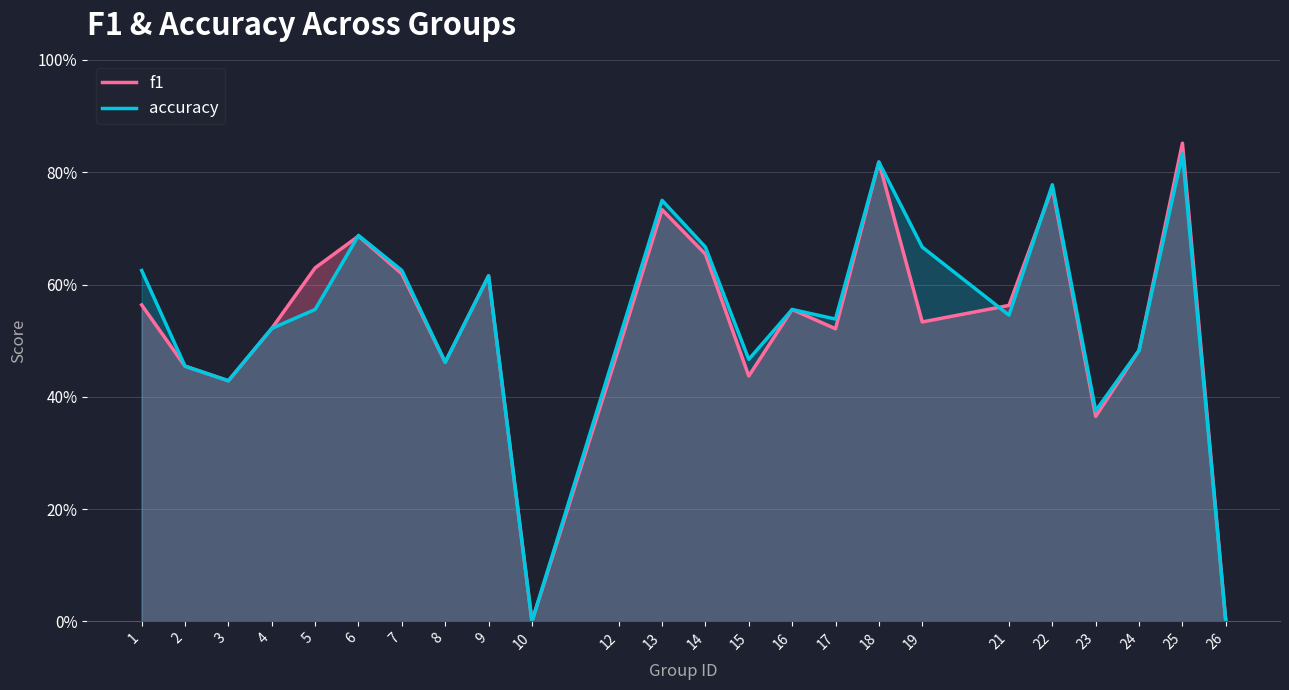

What are all the series names shown in the legend?

f1, accuracy